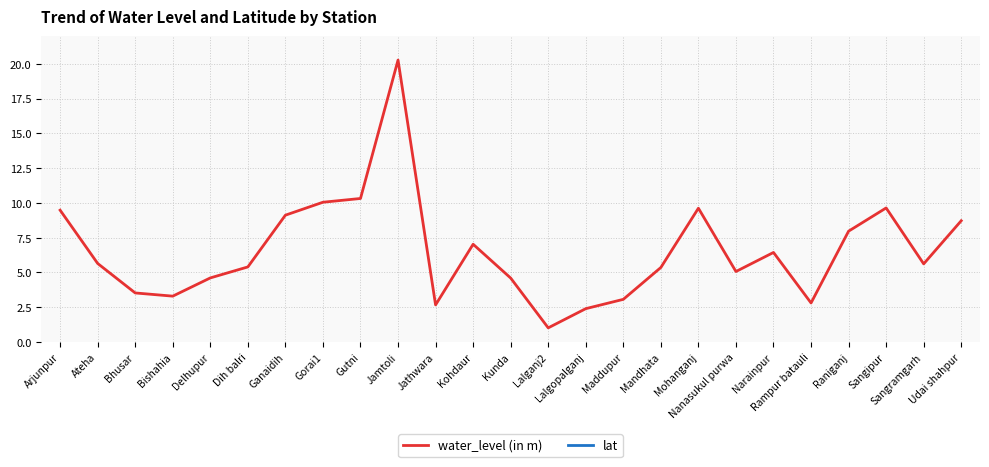

What is the label of the 6th point from the right?

Narainpur